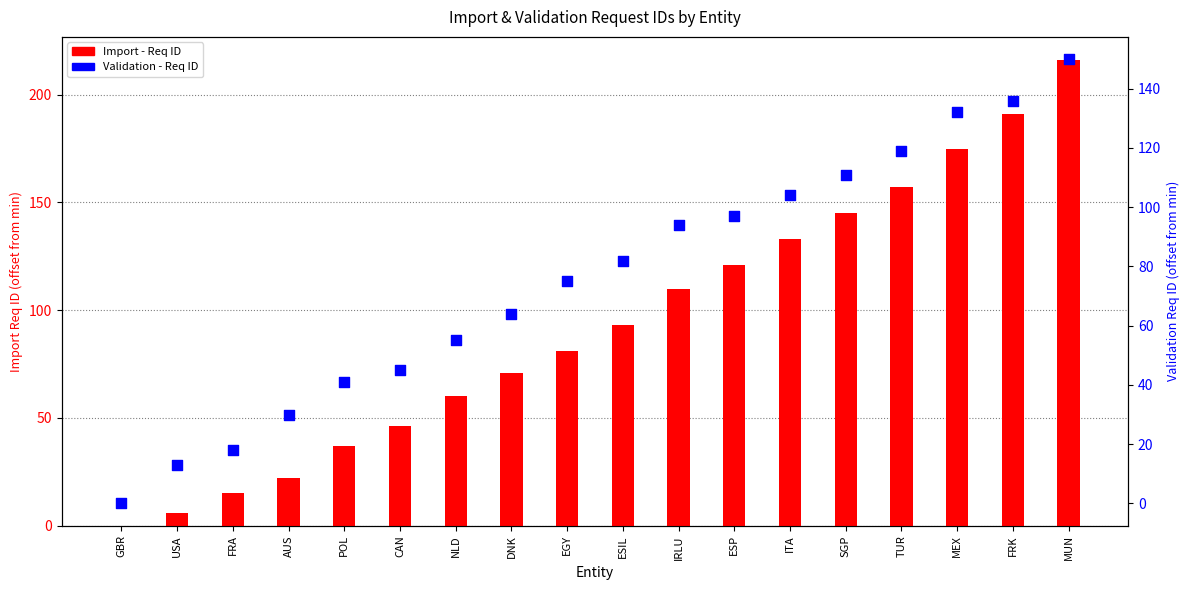

Which series has the largest Y range (max minus min)?

Import - Req ID